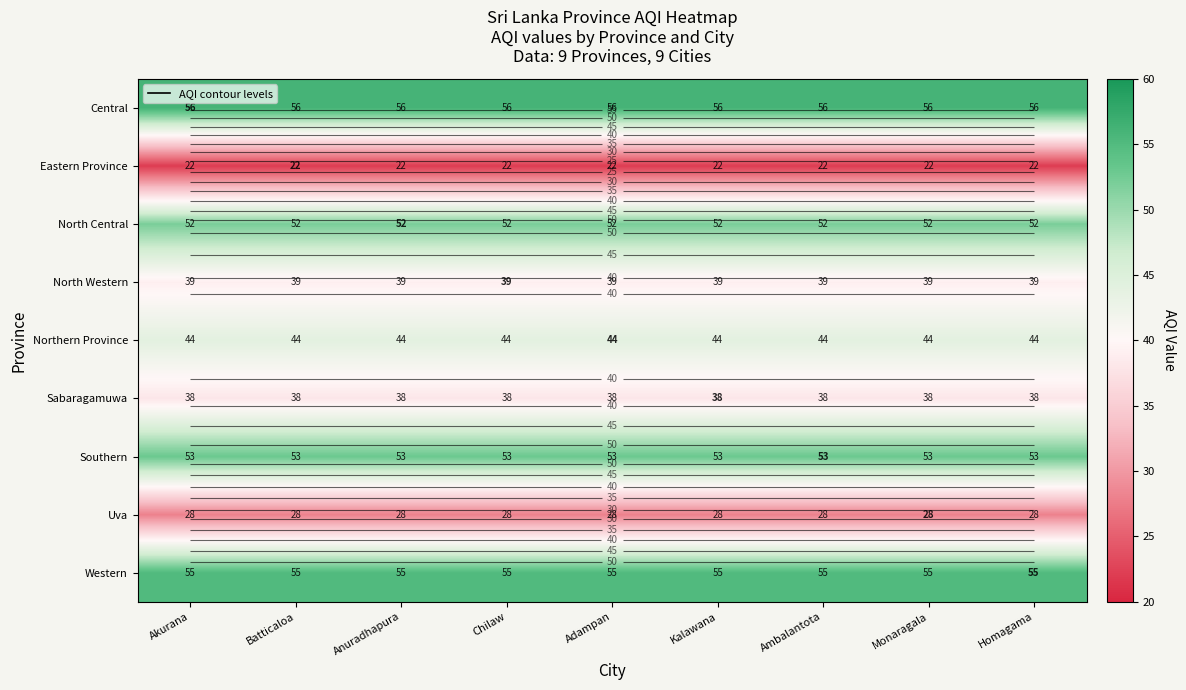

Where is Southern nearest to the value 53?

Akurana